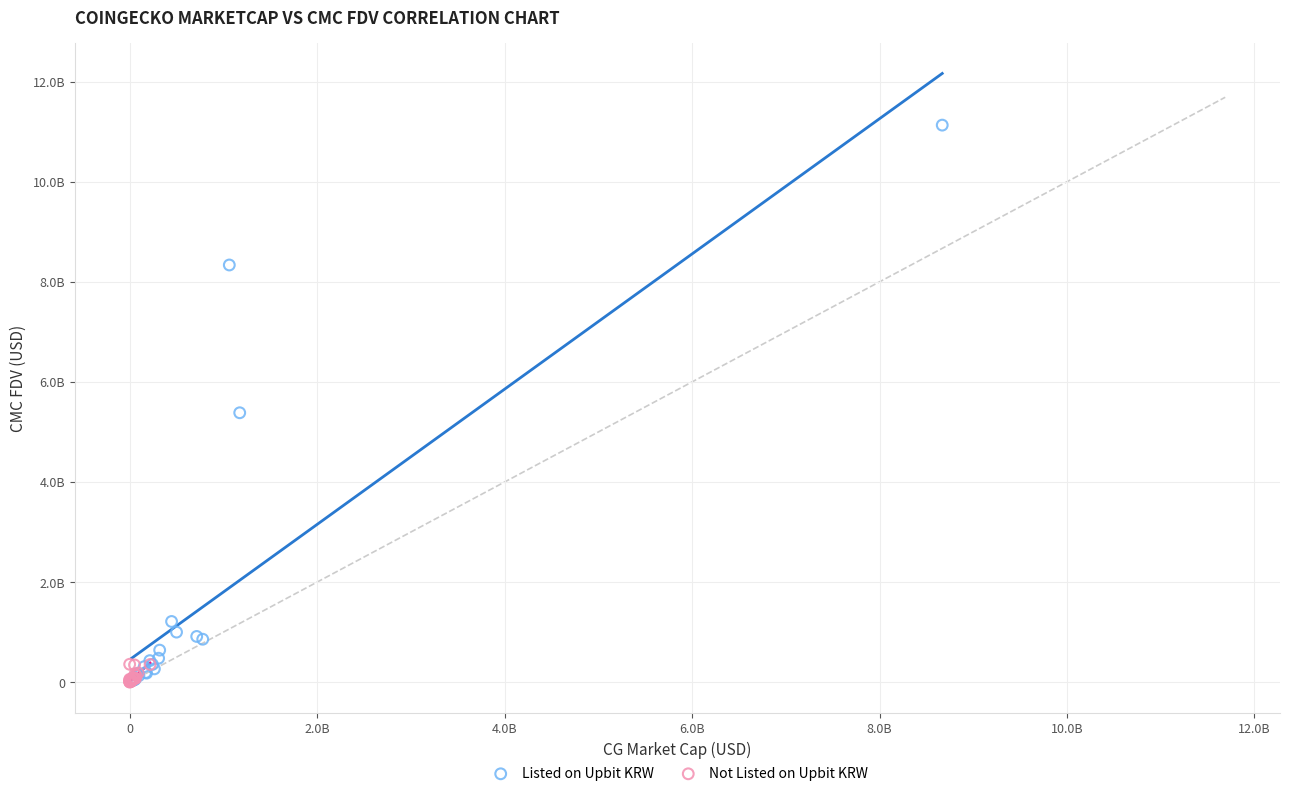

What are all the series names shown in the legend?

Listed on Upbit KRW, Not Listed on Upbit KRW